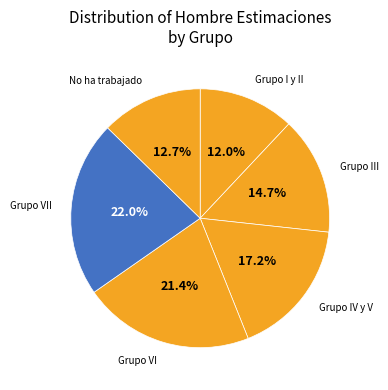

True or false: No ha trabajado accounts for 13% of the total.

True